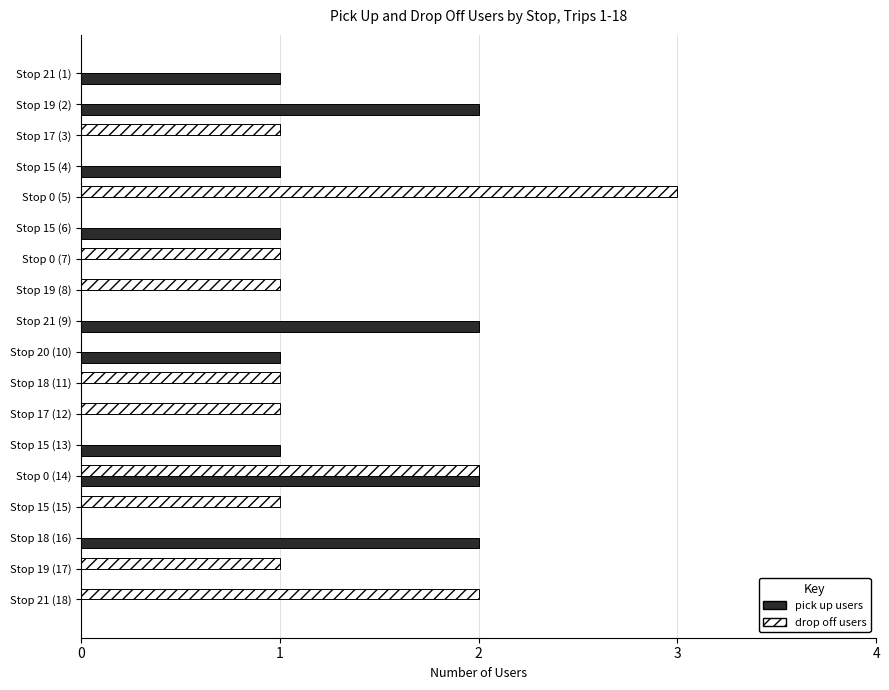

What is the average value of the pick up users series?

1